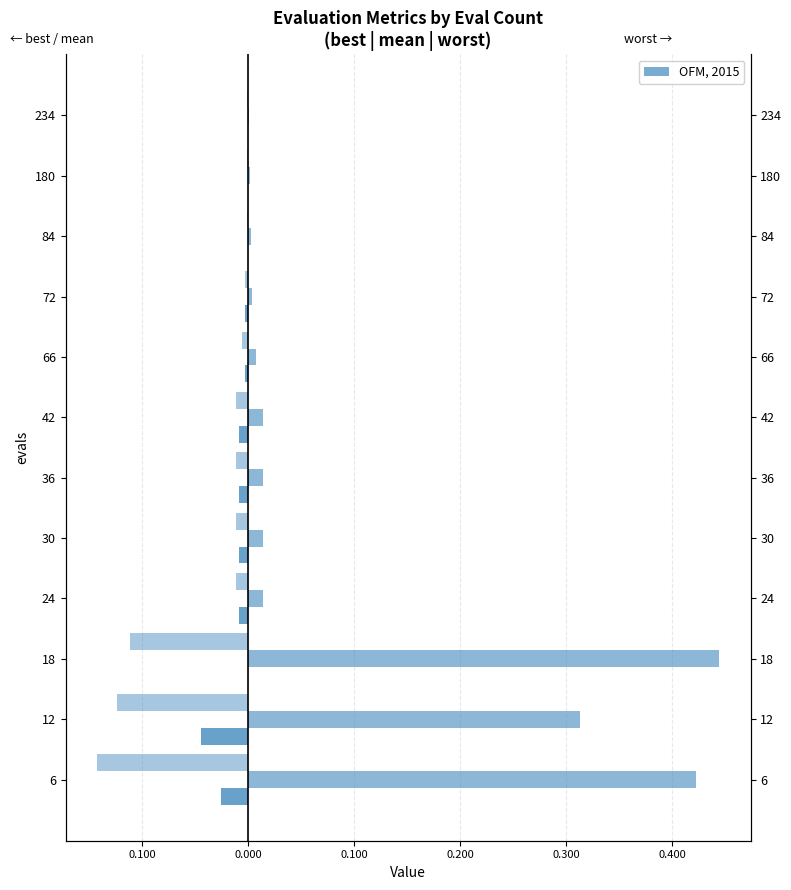

What is the difference between the worst values at 6 and 12?

0.1